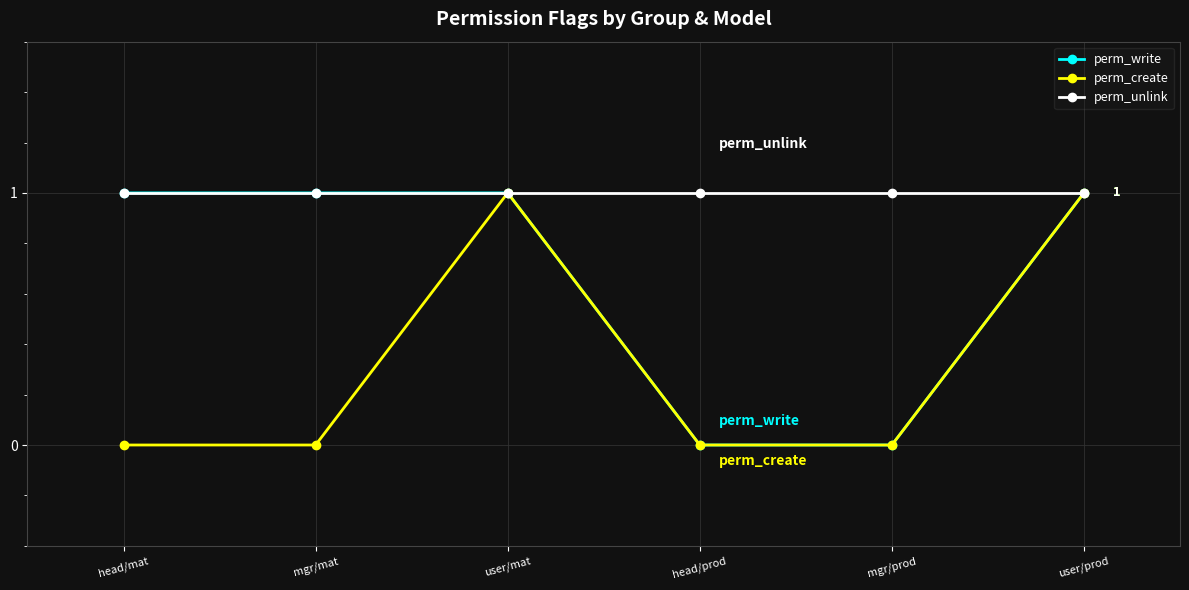

What is the label of the 5th point from the left?

mgr/prod